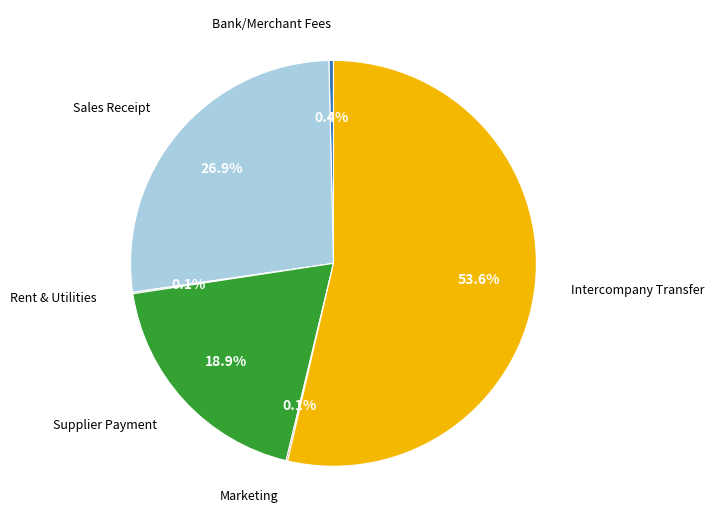

Does any single category account for the majority?

Yes